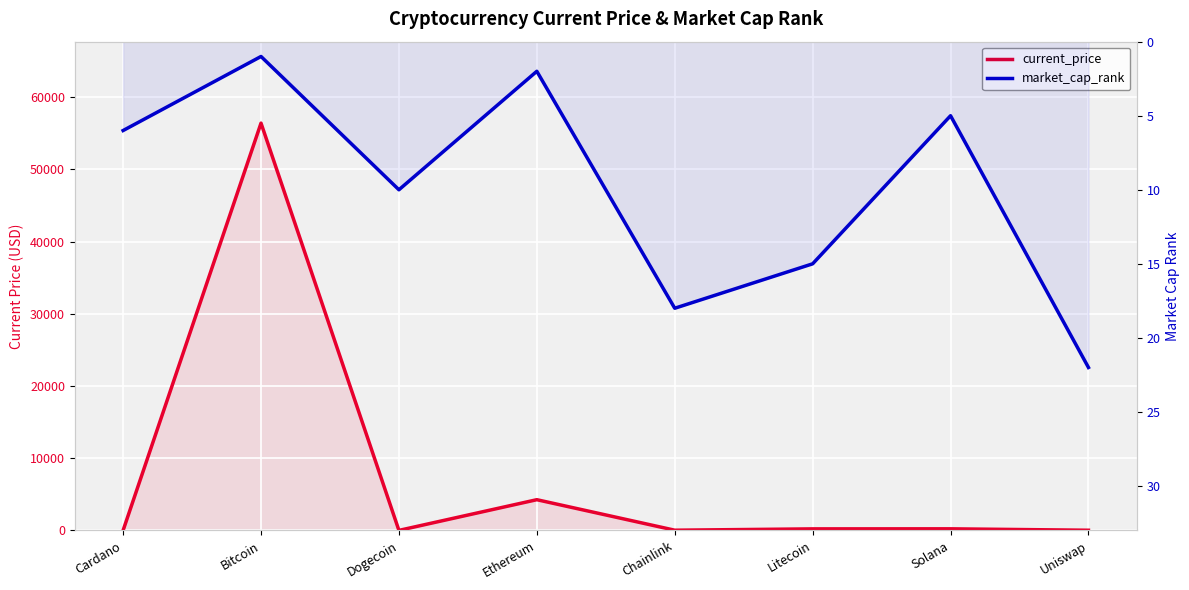

What is the lowest value of the current_price series?

0.2